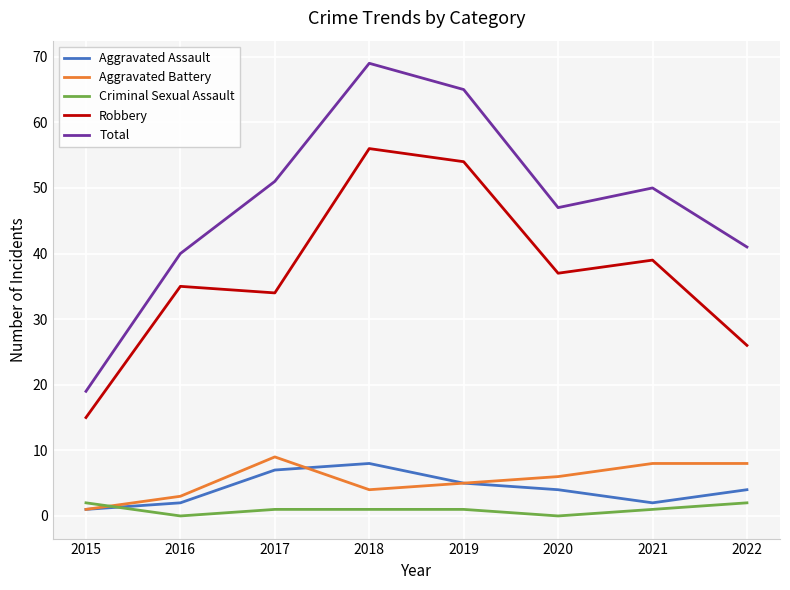

Where is the first local minimum for Aggravated Battery?

2018